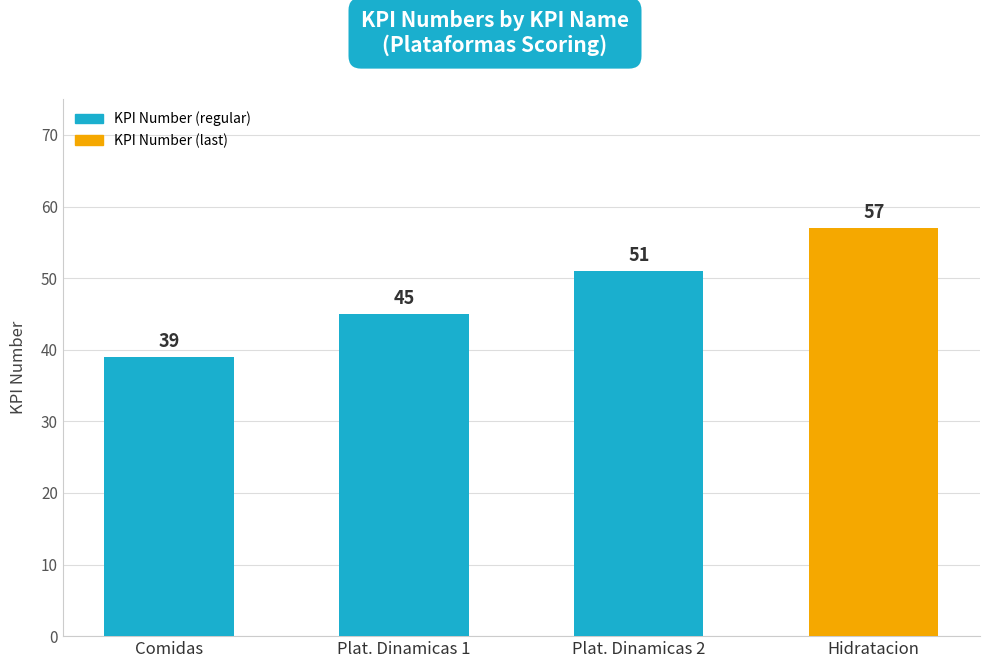

How many values are below 51?

2